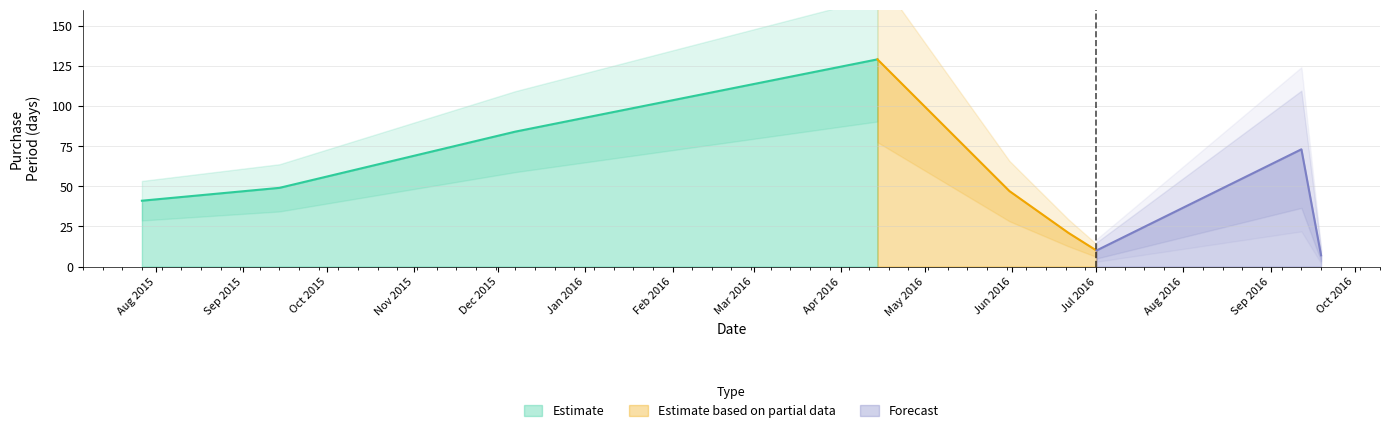

What is the change in value from 2016-05-31 to 2016-09-12?

+26